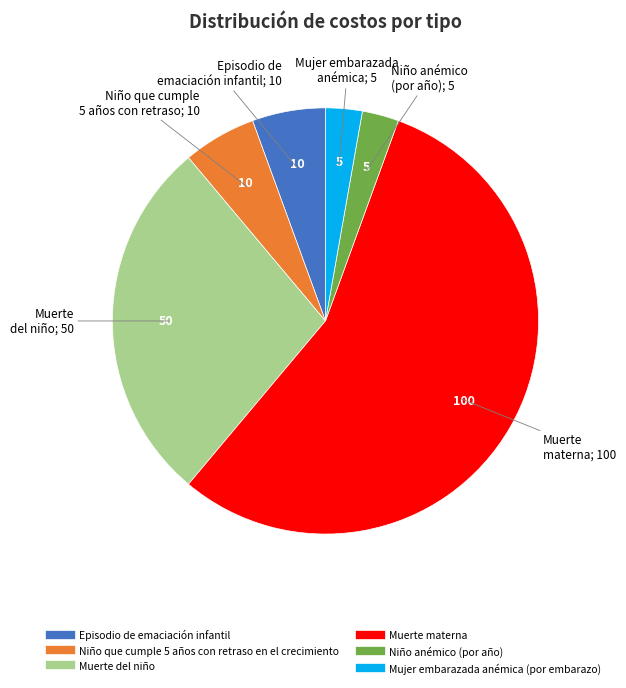

Which has a higher value, Niño anémico (por año) or Niño que cumple 5 años con retraso en el crecimiento?

Niño que cumple 5 años con retraso en el crecimiento